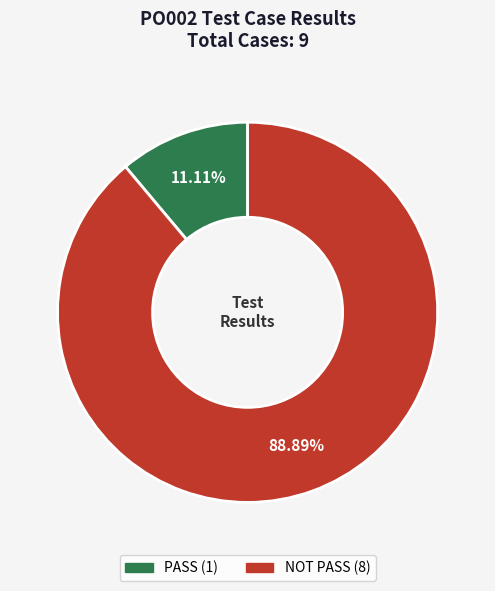

To the nearest percent, what is the difference between the largest and smallest slice percentages?

78%